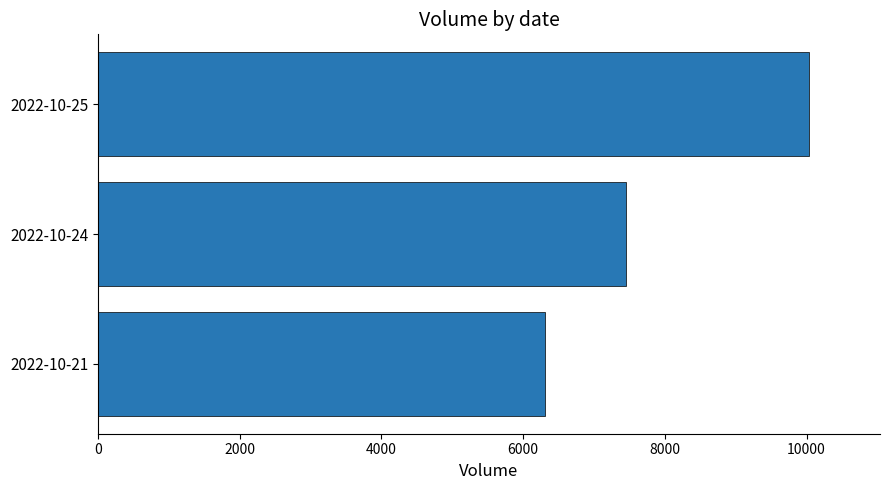

Does the chart contain stacked bars?

No